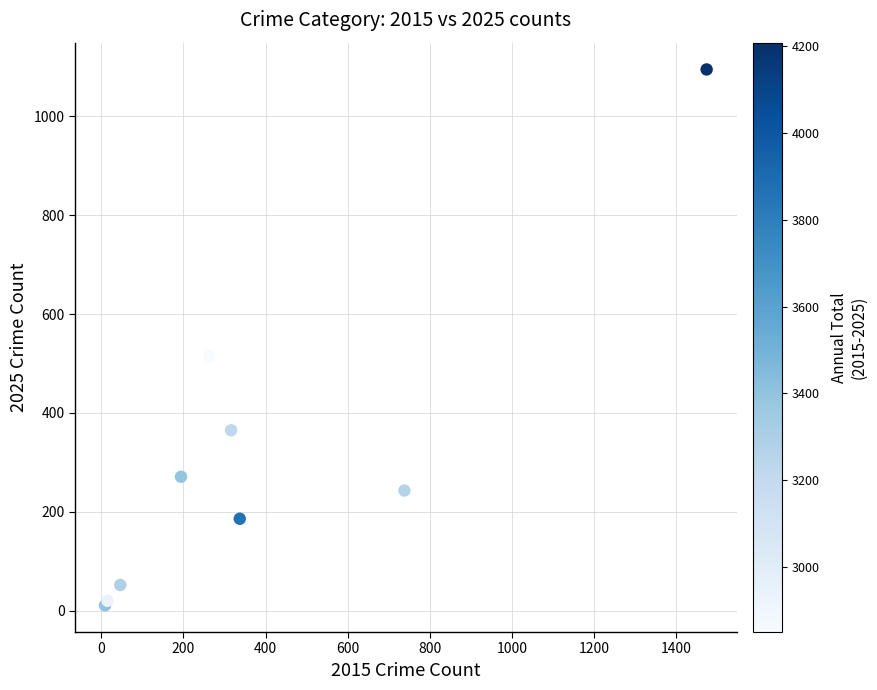

What Y value in the scatter plot is closest to 553?

515